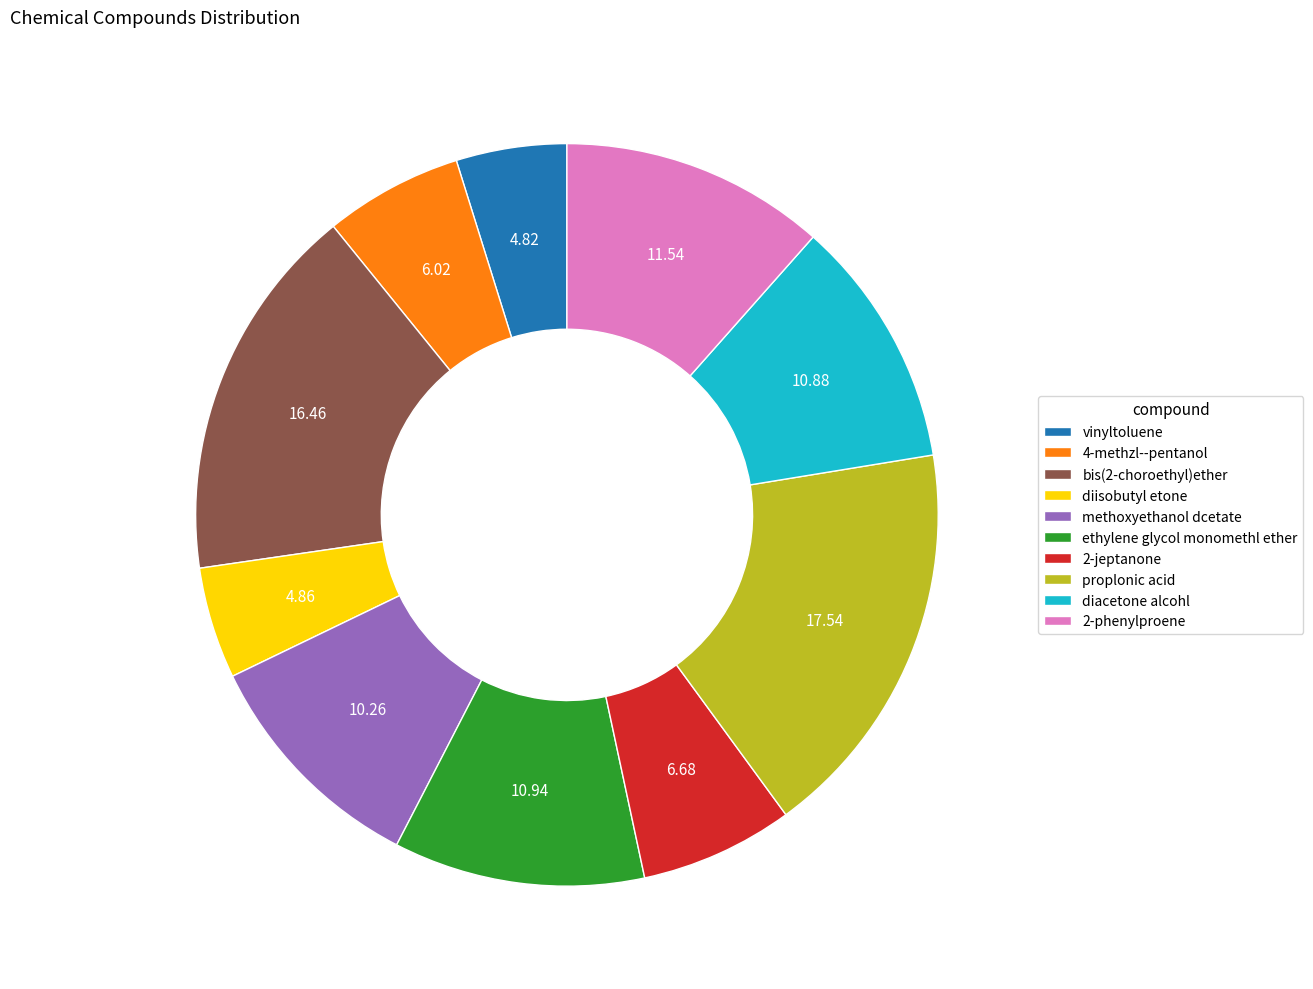

Which has a higher value, 2-jeptanone or ethylene glycol monomethl ether?

ethylene glycol monomethl ether